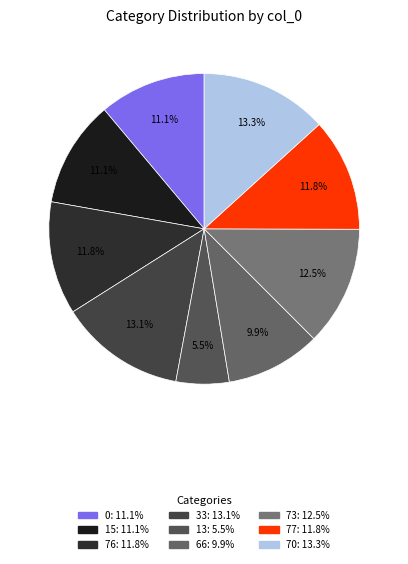

Does any single category account for the majority?

No